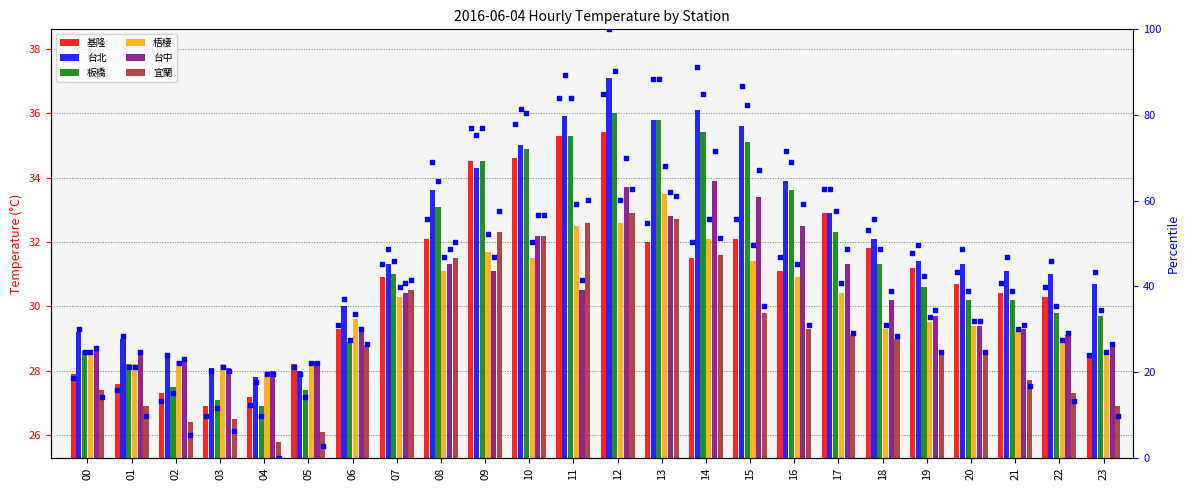

Which series has the largest Y range (max minus min)?

台北